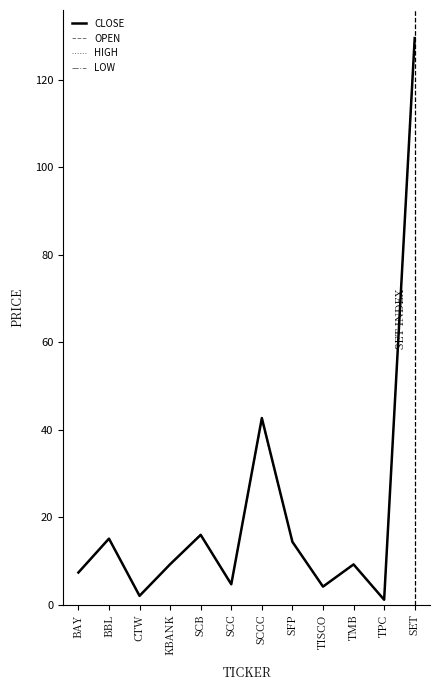

What is the total value across all series at SCC?

18.7